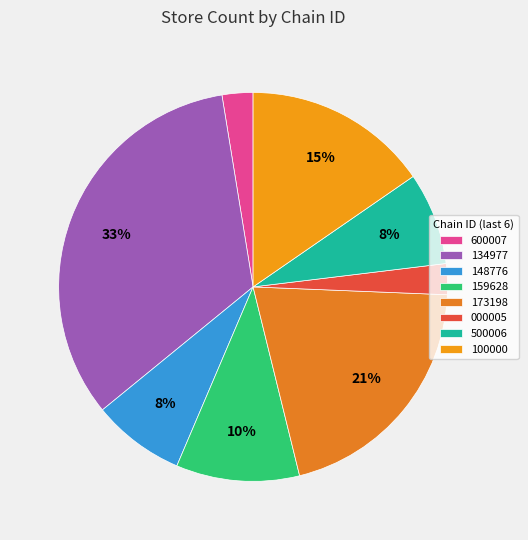

Count the number of slices in the pie.

8